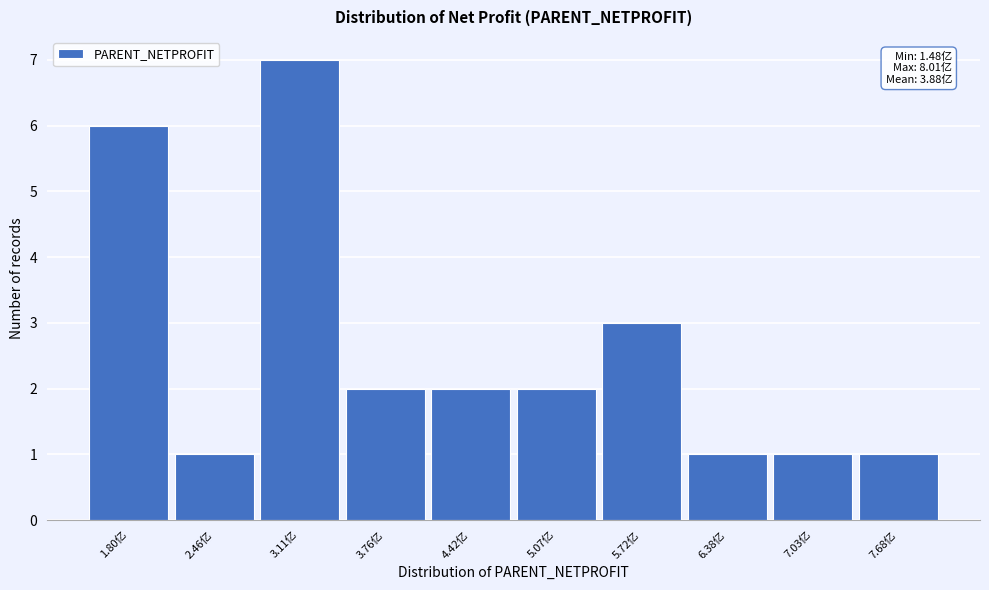

Over which range of the x-axis is the bar tallest?

2.8 to 3.4